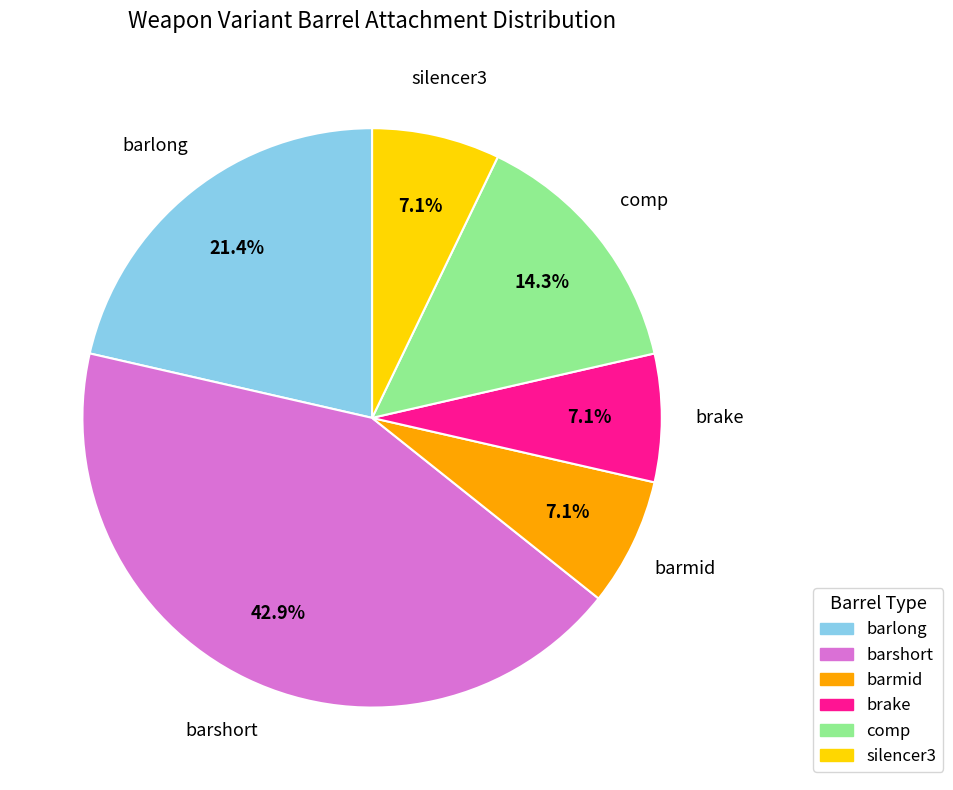

Is there any slice that represents more than half of the pie?

No